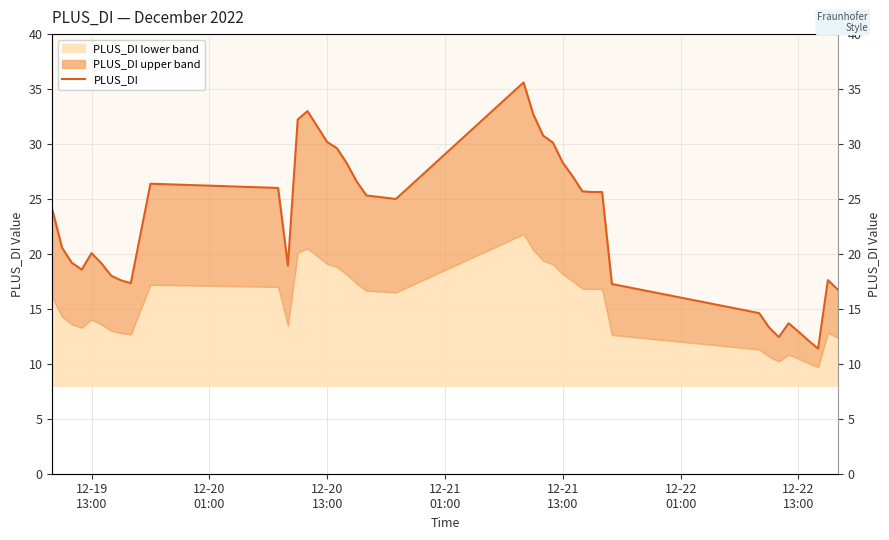

What is the value of the 27th point from the left?

27.1